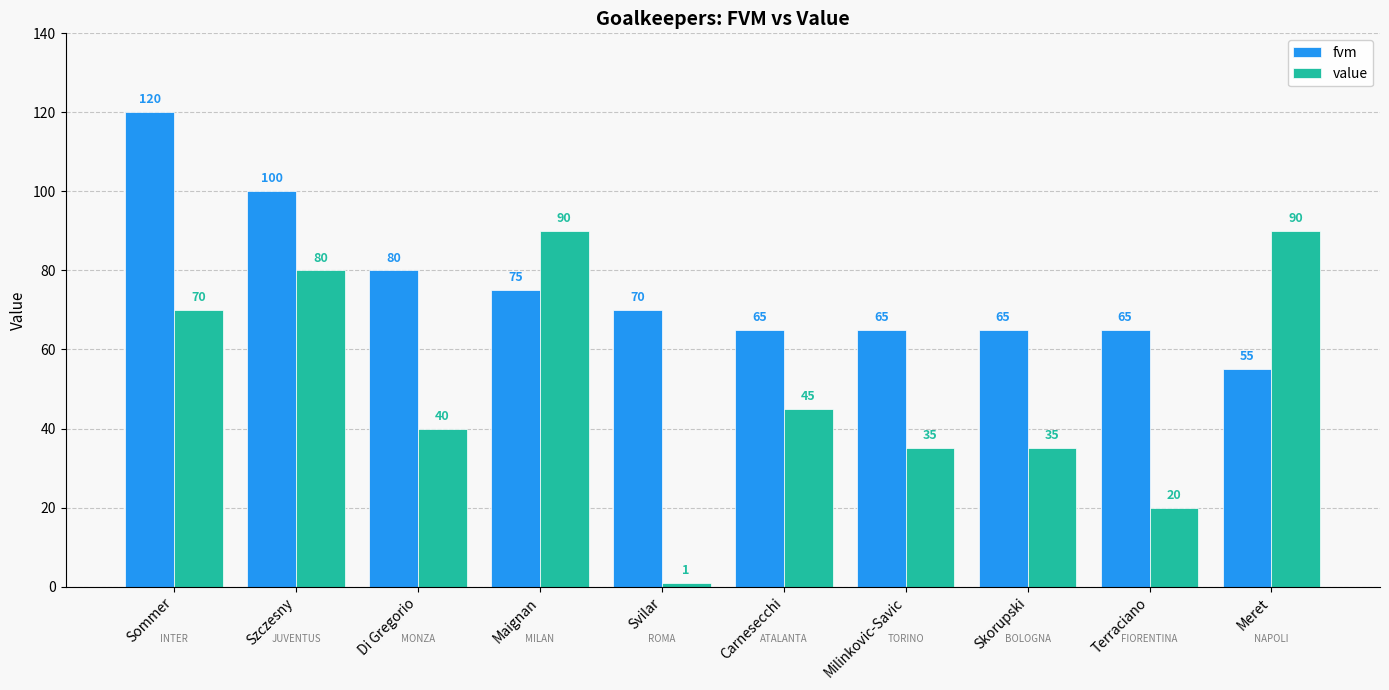

Reading left to right, list all the values displayed in this chart.

fvm: 120	100	80	75	70	65	65	65	65	55
value: 70	80	40	90	1	45	35	35	20	90